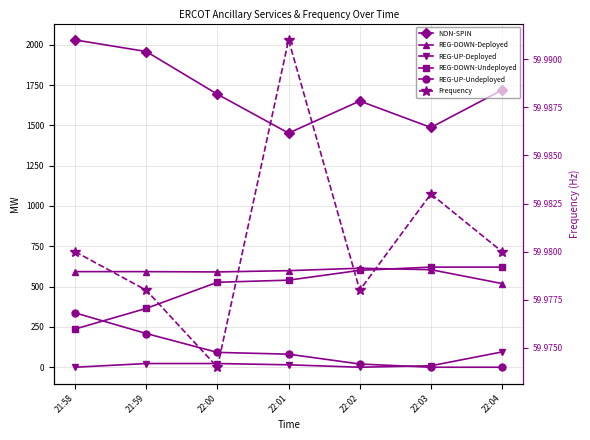

True or false: Frequency and REG-DOWN-Deployed cross at least once.

False